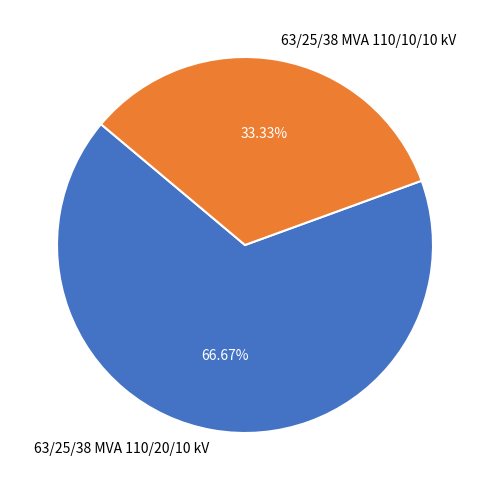

The 63/25/38 MVA 110/20/10 kV slice represents 67% of the pie. True or false?

True